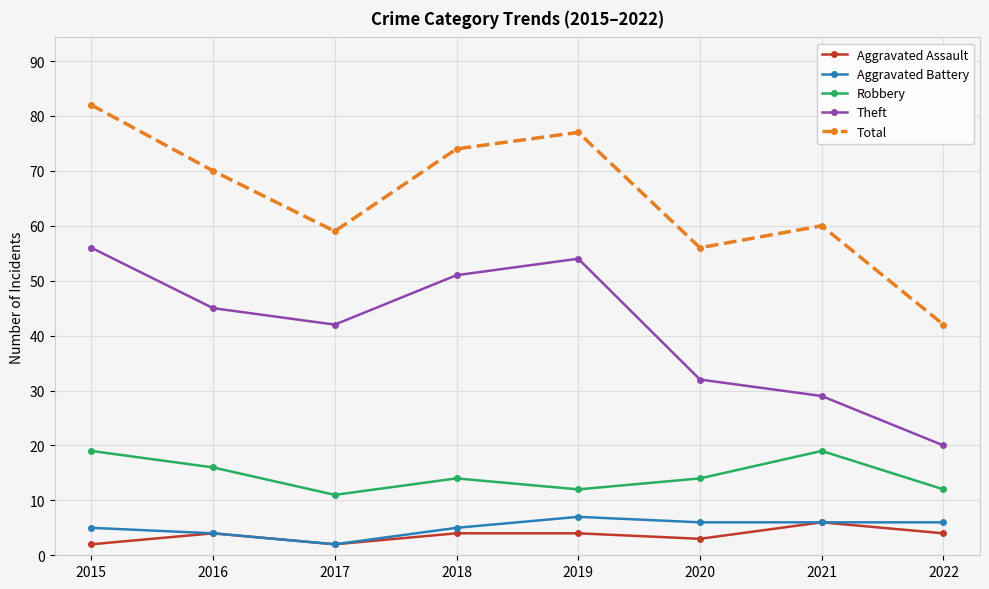

True or false: Aggravated Assault and Total cross at least once.

False